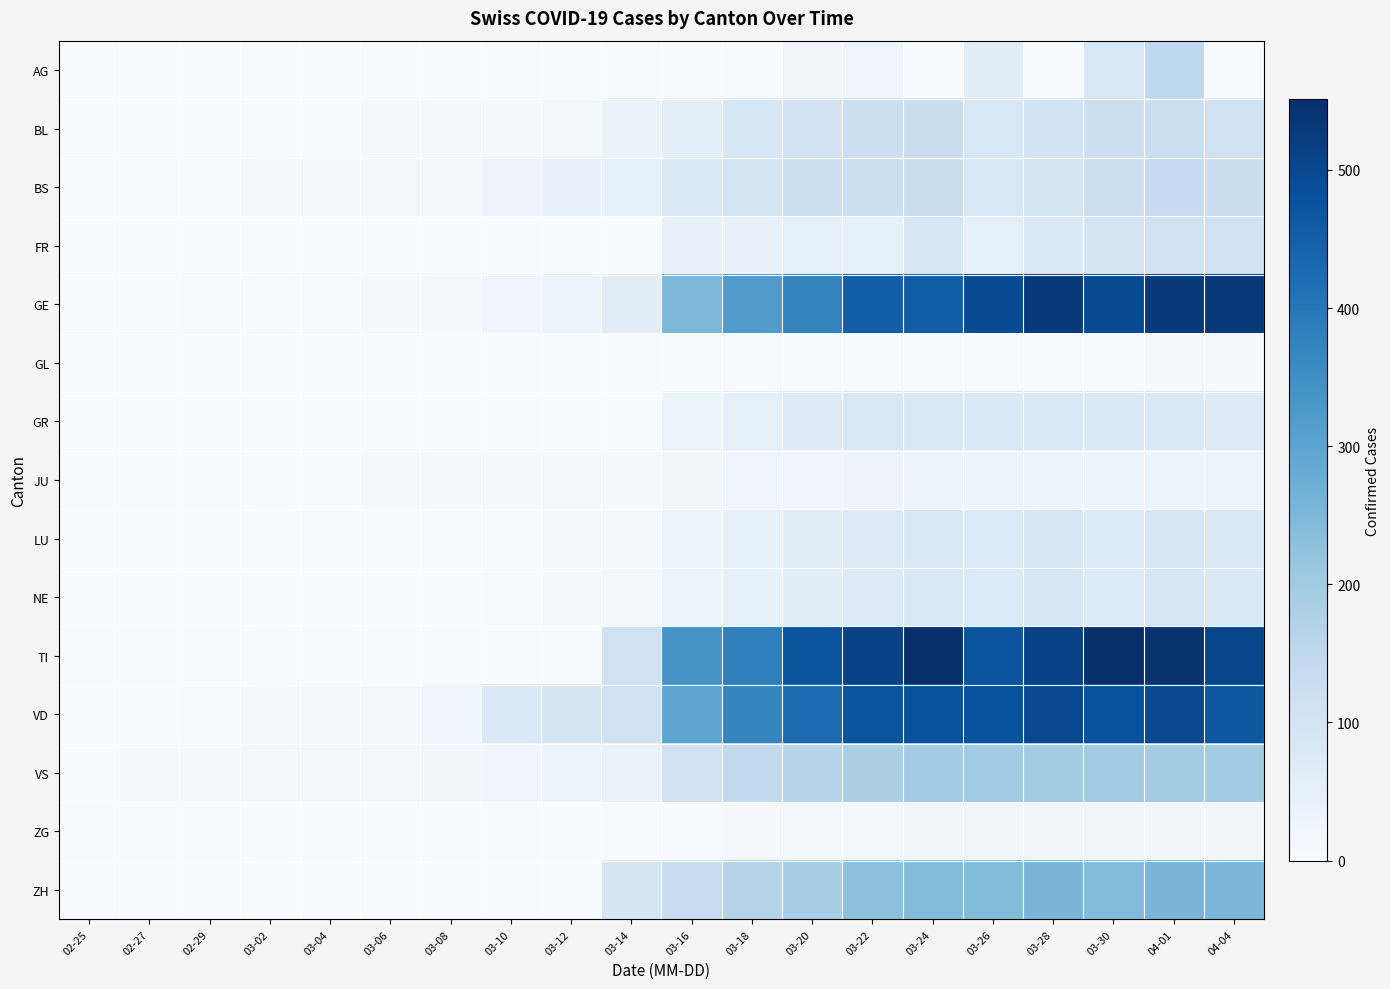

Which series has the largest total across all categories?

TI